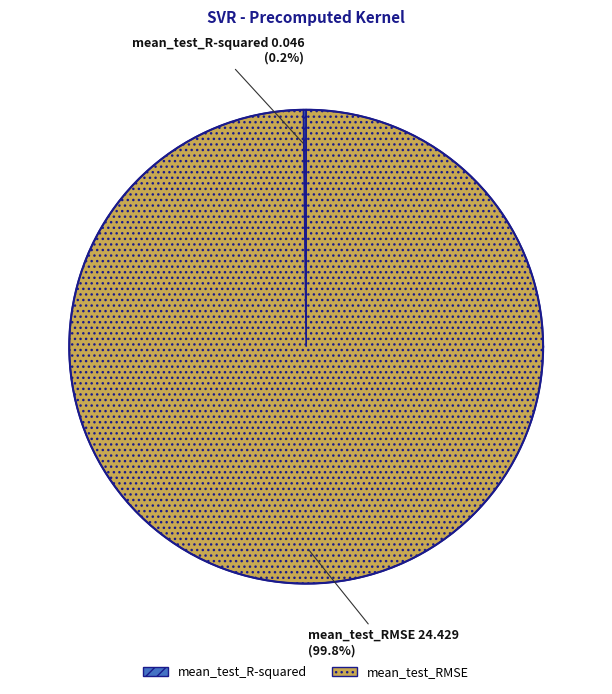

Which category has the biggest portion of the pie?

mean_test_RMSE